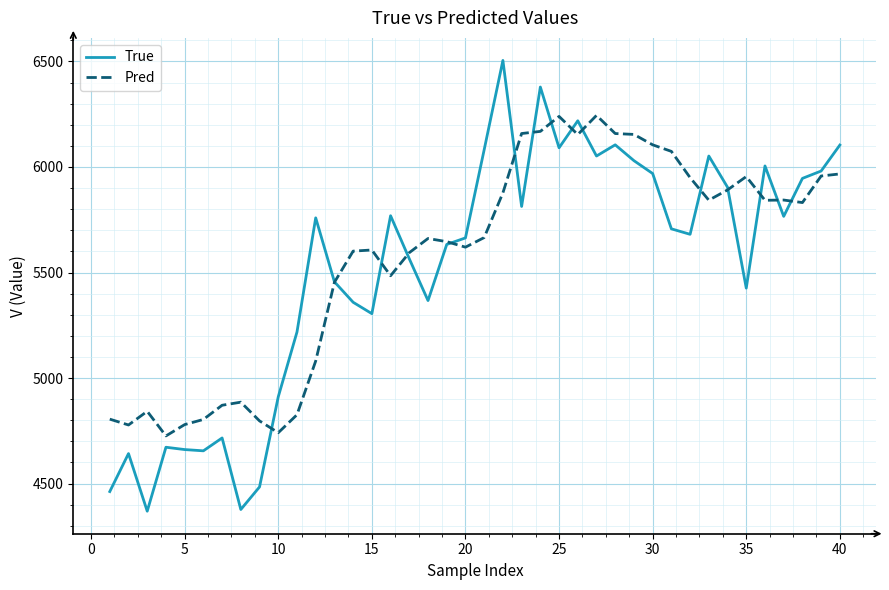

What is the greatest value displayed?

6505.0